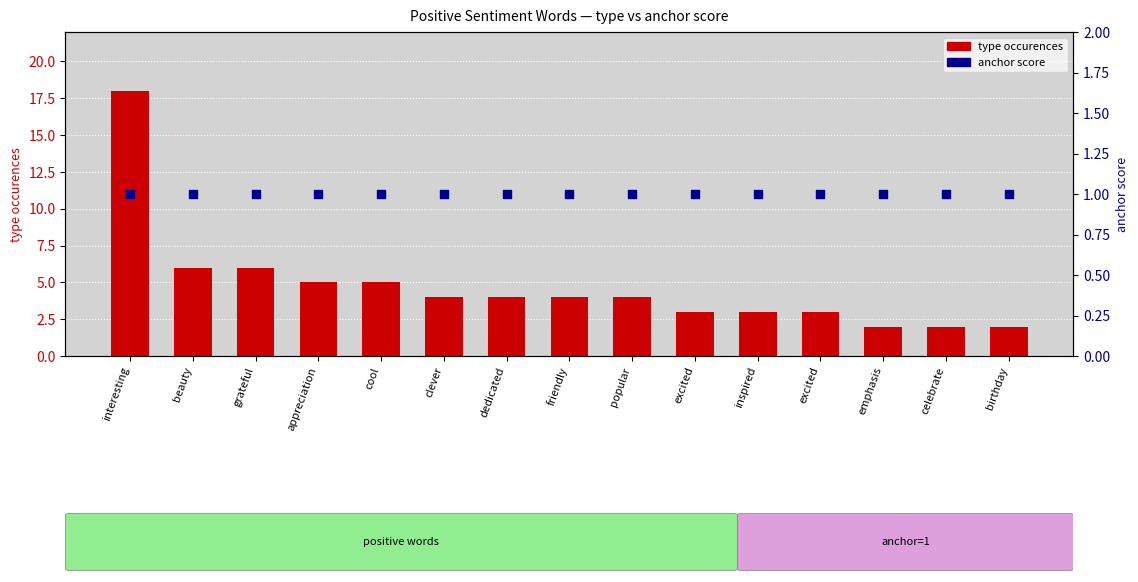

Which series has the largest total across all categories?

type occurences